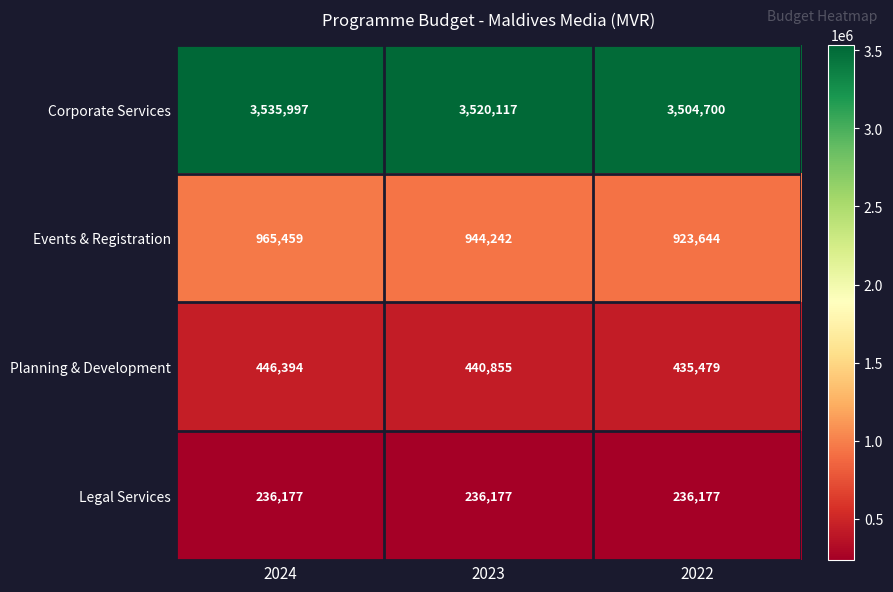

Reading left to right, transcribe all the data shown in this chart.

Corporate Services: 3535997	3520117	3504700
Events & Registration: 965459	944242	923644
Planning & Development: 446394	440855	435479
Legal Services: 236177	236177	236177